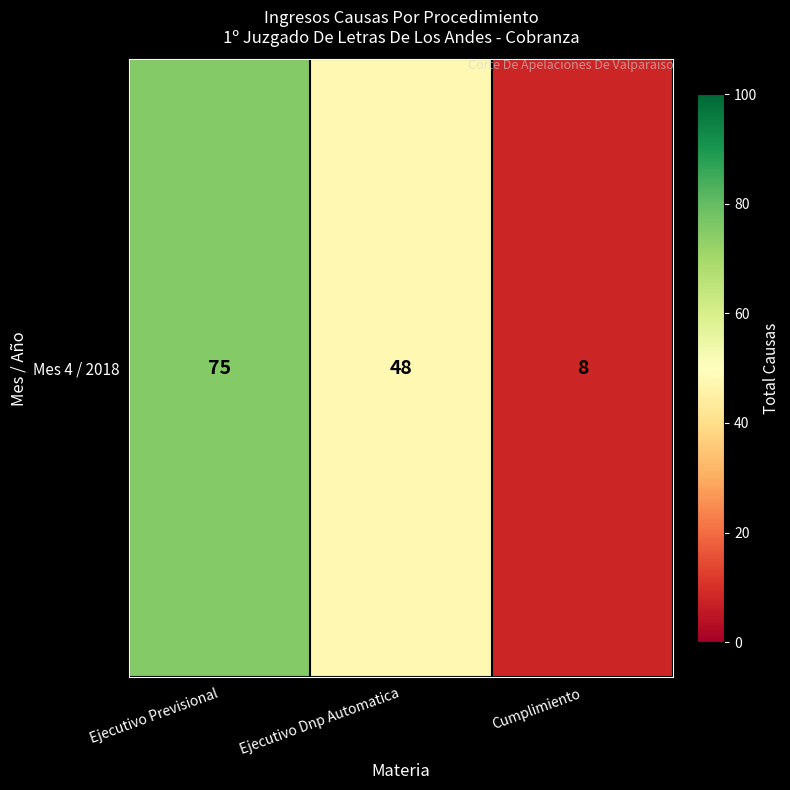

Between Ejecutivo Previsional and Cumplimiento, which is larger?

Ejecutivo Previsional